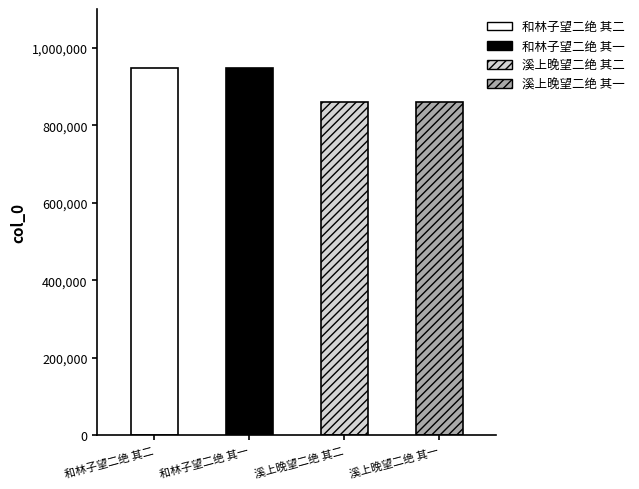

What is the change in value from 和林子望二绝 其一 to 溪上晚望二绝 其二?

-86373